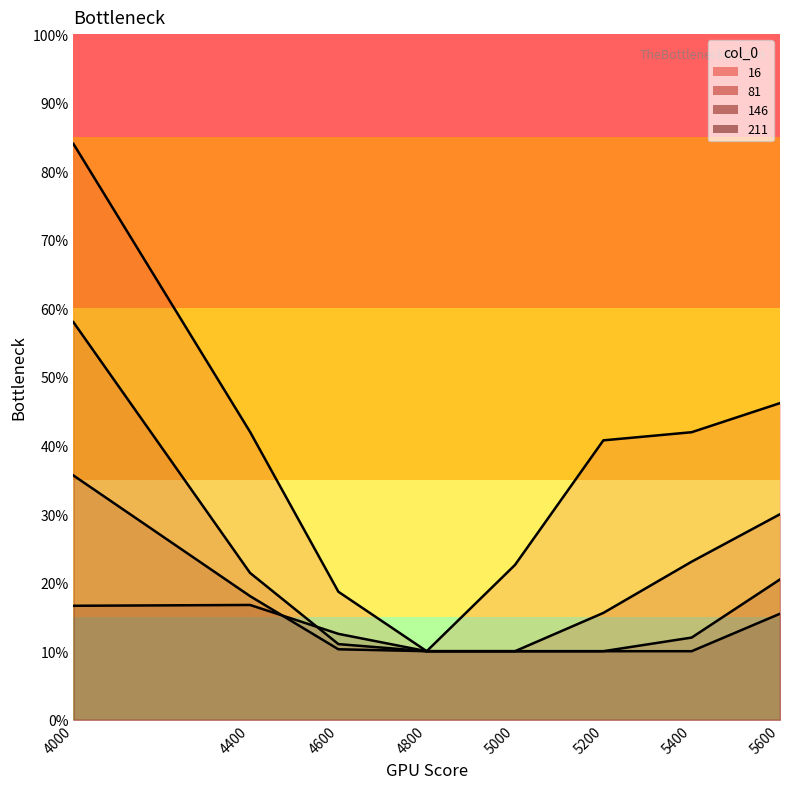

The value of 146 at 5000 is 0.1. True or false?

False